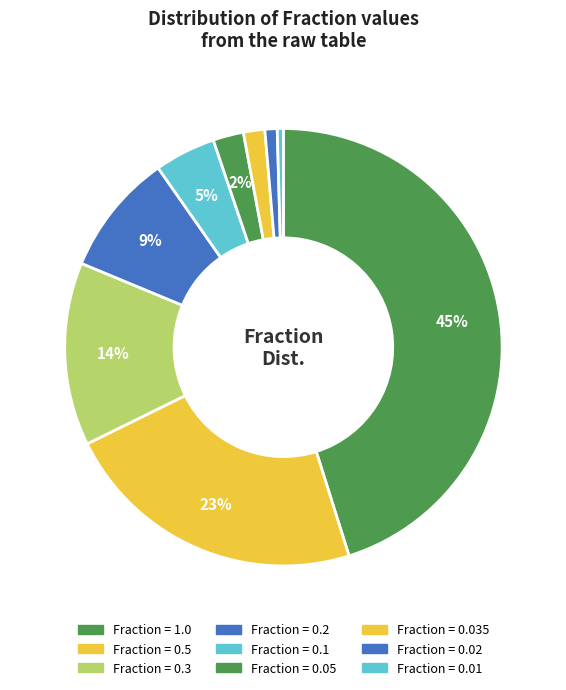

Which category has the biggest portion of the pie?

1.0